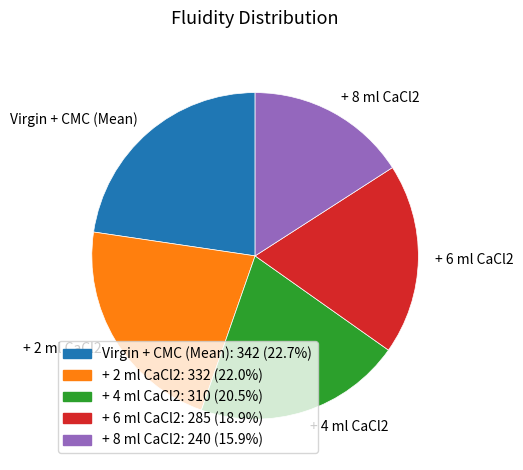

What is the ratio of the value at + 2 ml CaCl2 to the value at + 6 ml CaCl2?

1.2